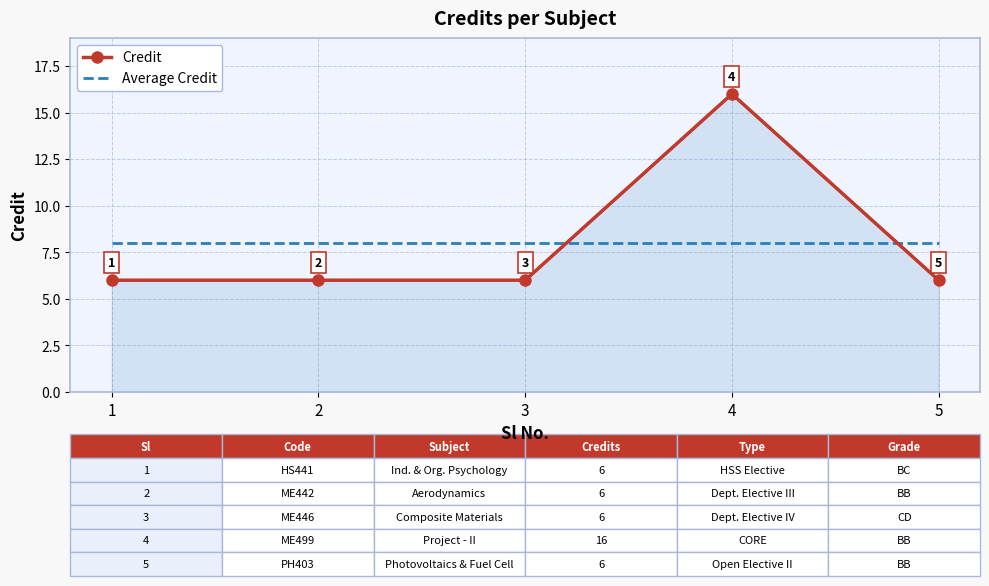

What is the sum of all Credit values?

40